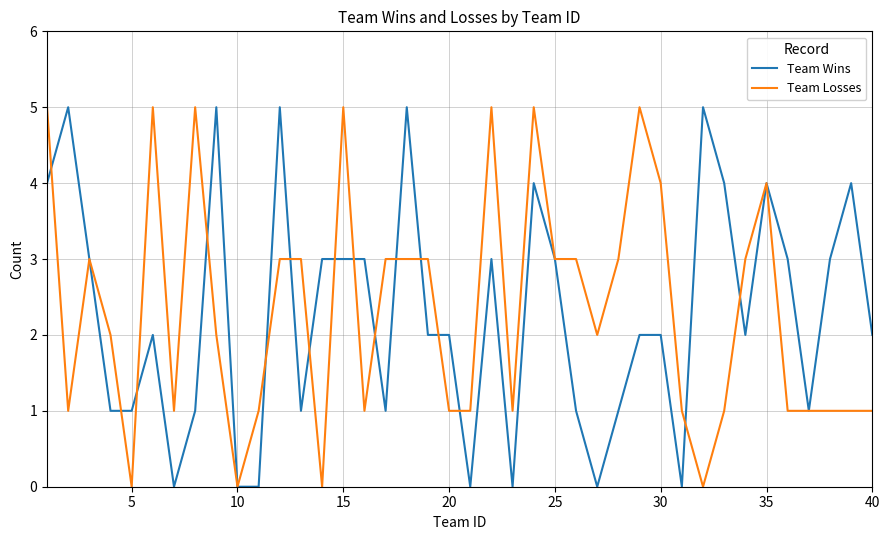

What are all the series names shown in the legend?

Team Wins, Team Losses